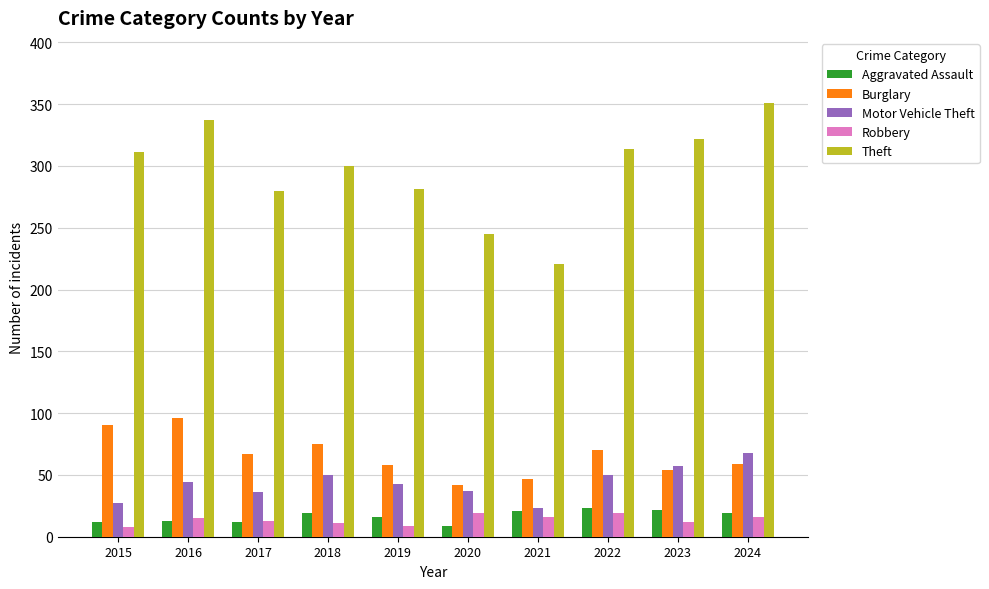

At how many categories does at least one series exceed 139?

10